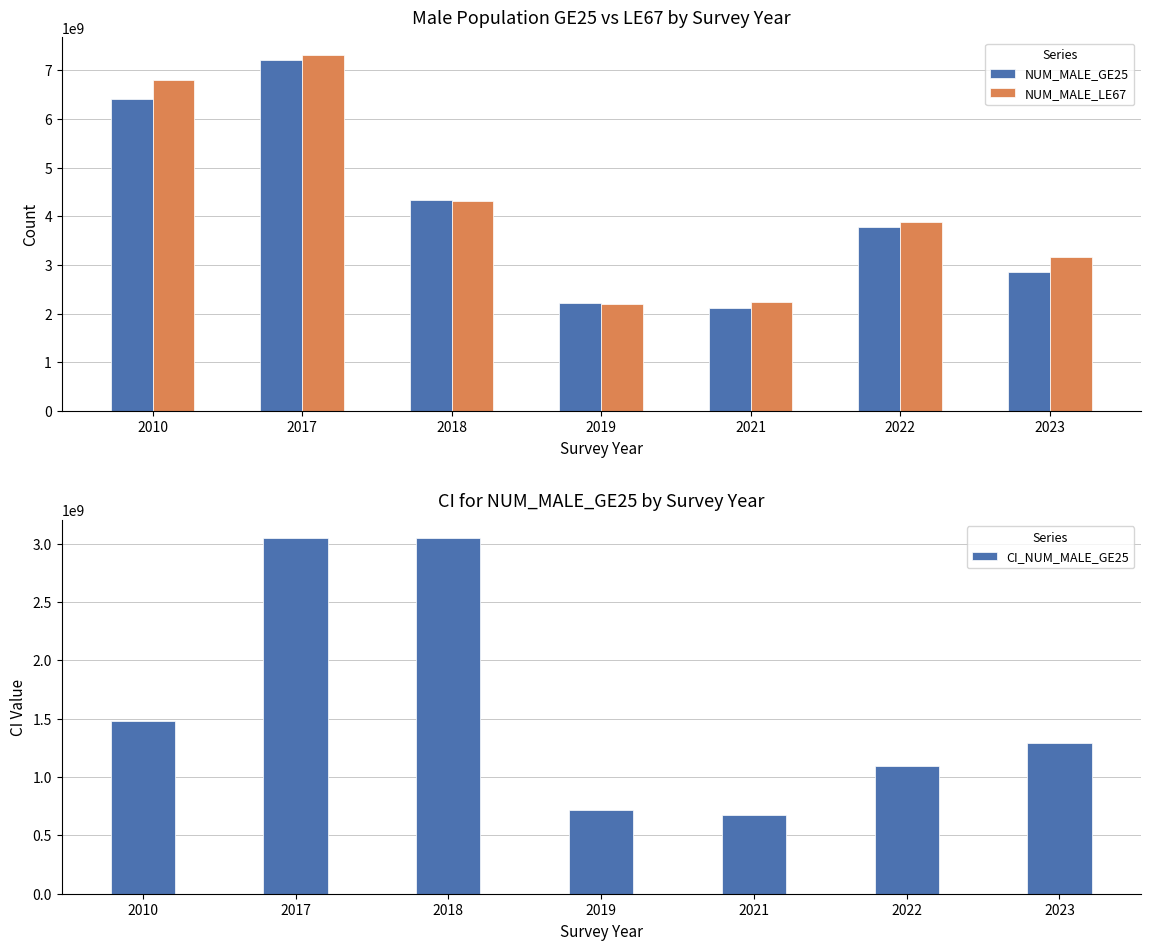

The value of NUM_MALE_LE67 at 2010 is 1438009410.2. True or false?

False